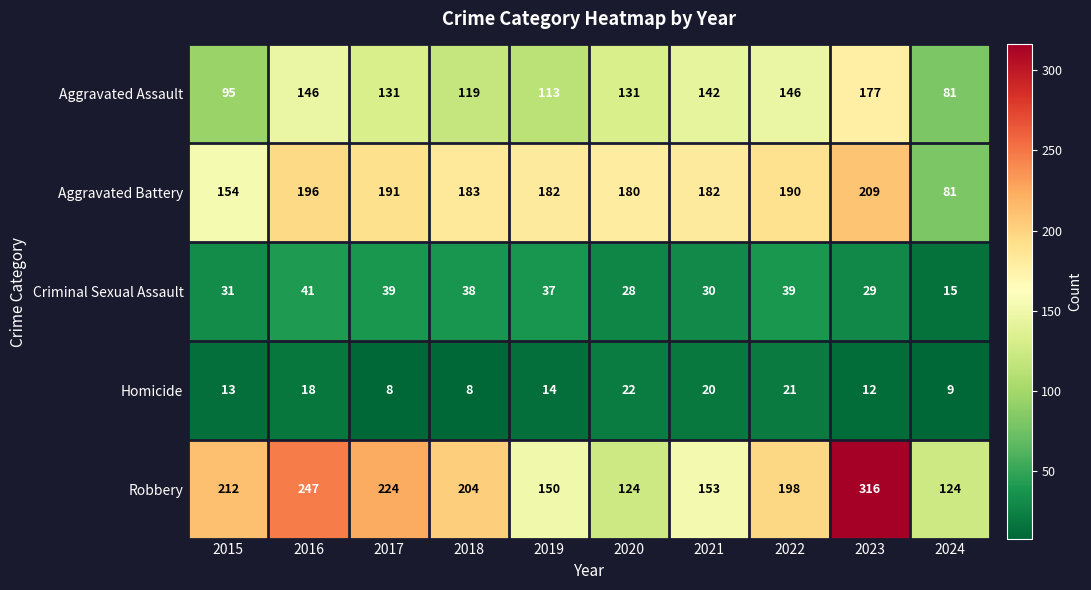

Where is Aggravated Battery nearest to the value 145?

2015